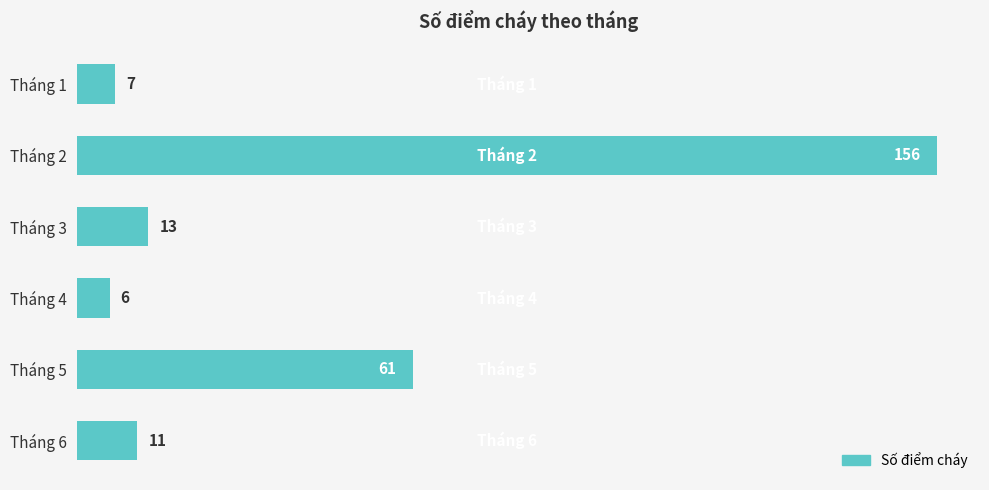

What is the greatest value displayed?

156